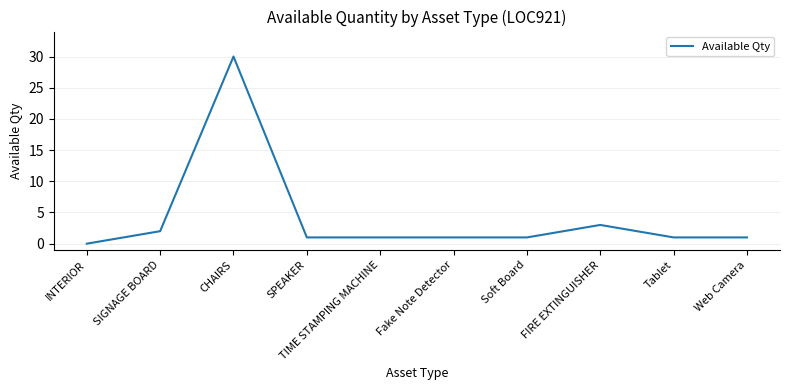

What position from the left is SPEAKER?

4